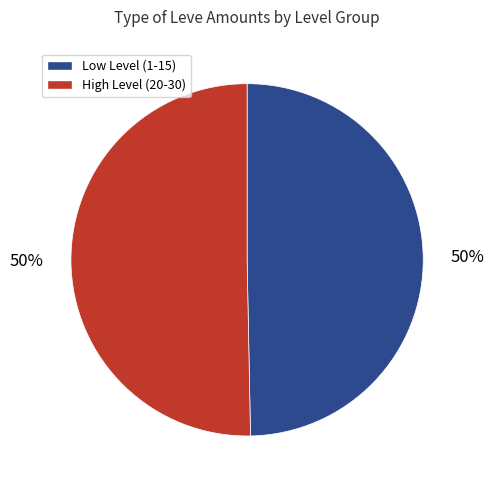

Approximately how many times larger is the value at Low Level (1-15) compared to High Level (20-30)?

1.0